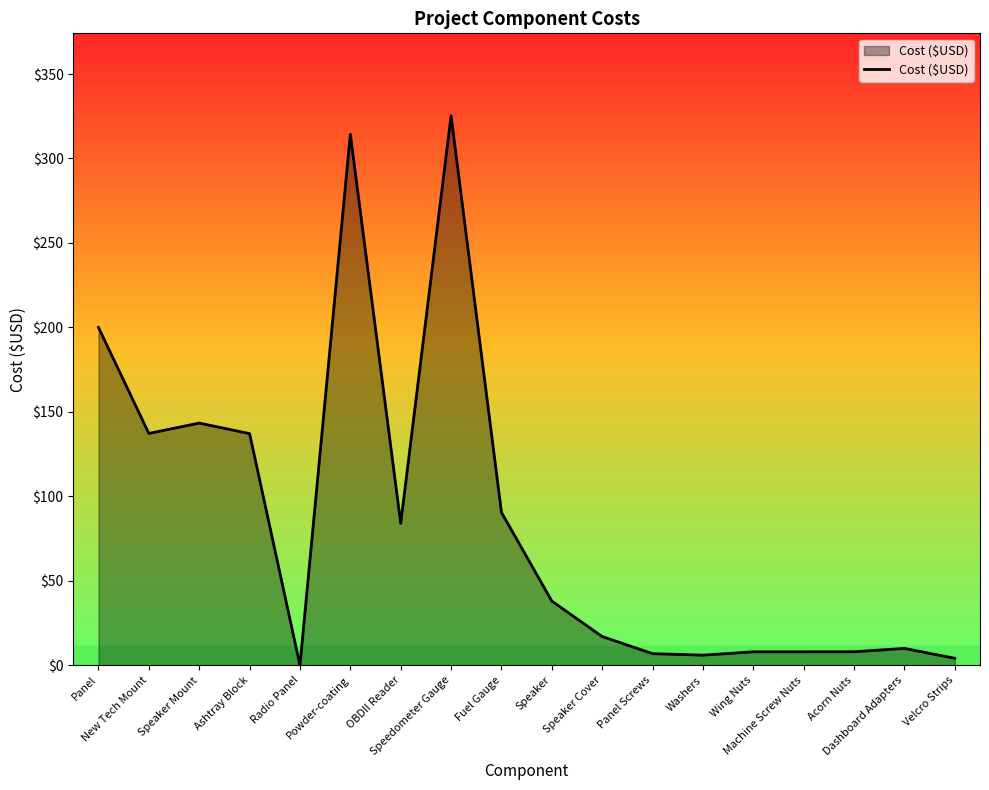

What is the greatest value displayed?

325.3